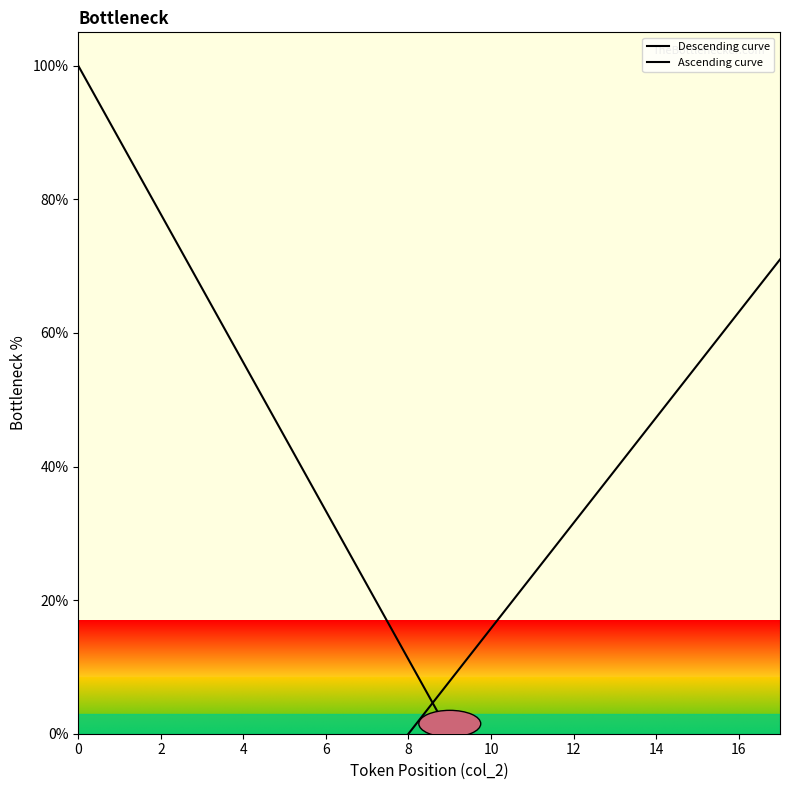

What are all the series names shown in the legend?

Descending curve, Ascending curve